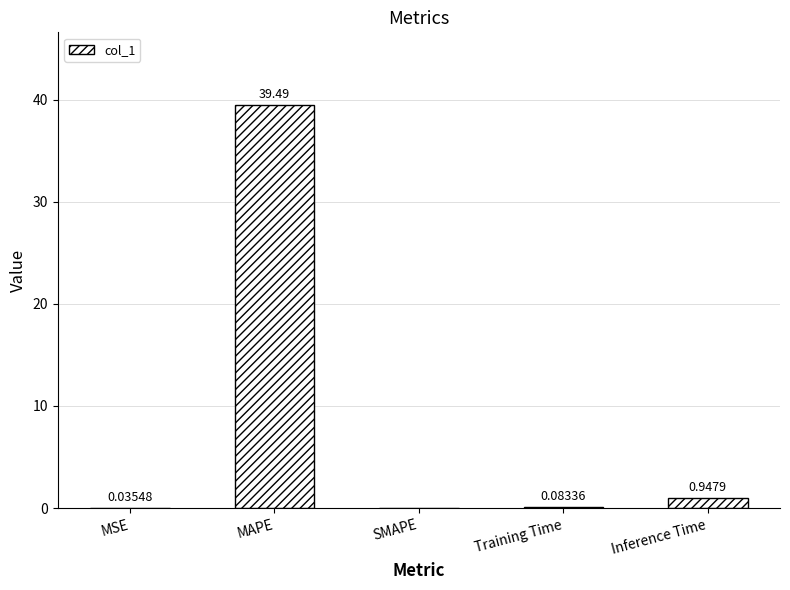

Are the bars horizontal?

No